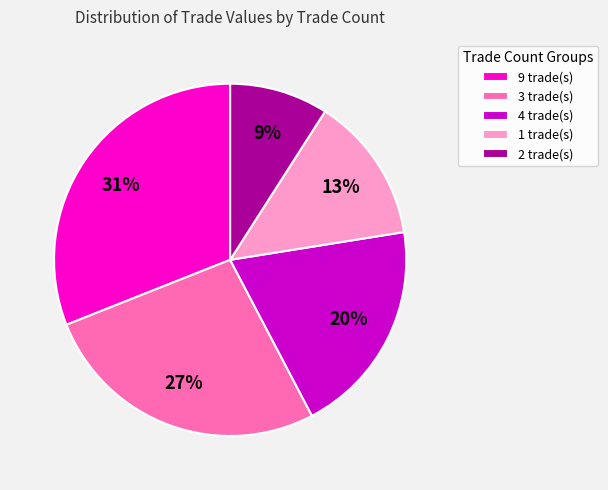

Rank the categories by value from highest to lowest.

9 trade(s), 3 trade(s), 4 trade(s), 1 trade(s), 2 trade(s)